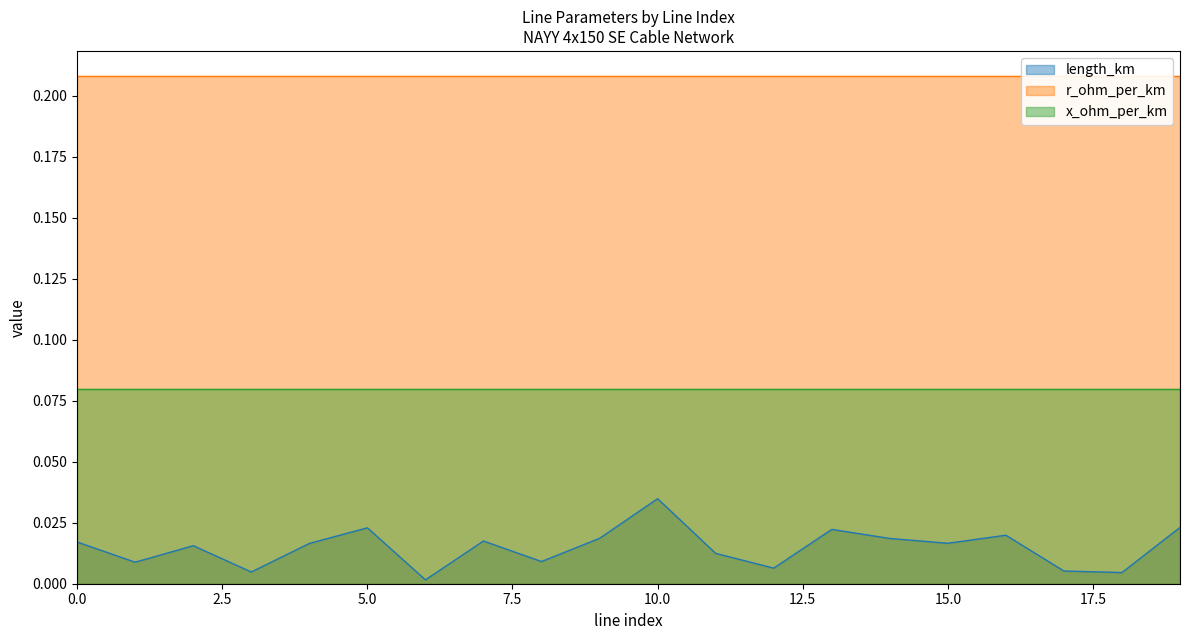

At which label does length_km reach its minimum?

6